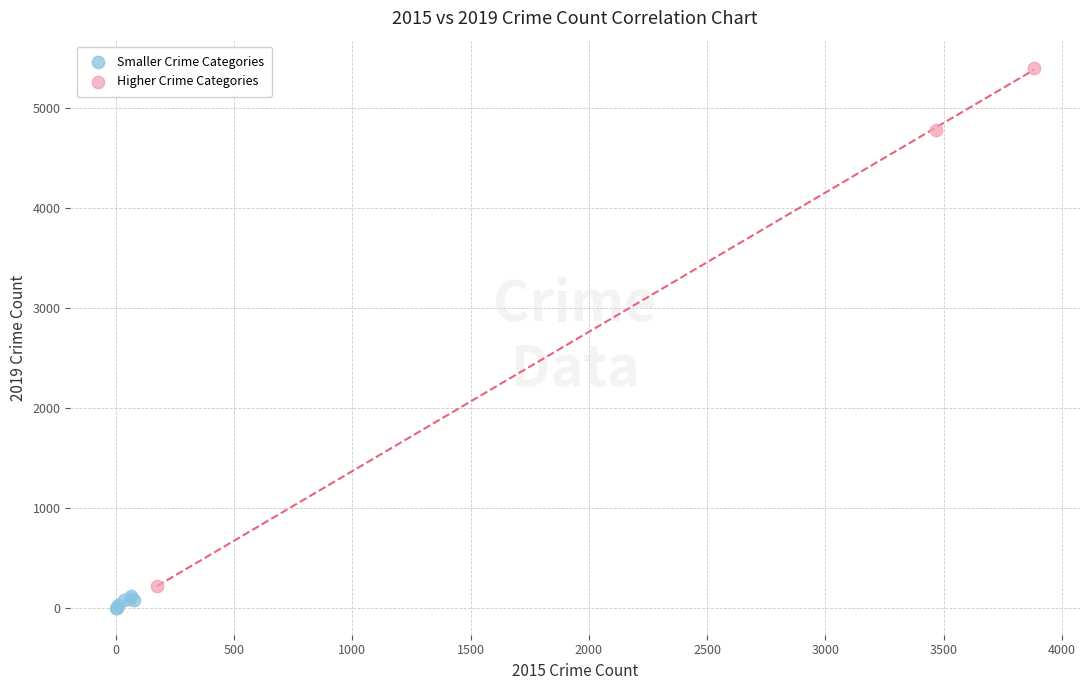

Which series reaches the maximum Y coordinate?

Higher Crime Categories